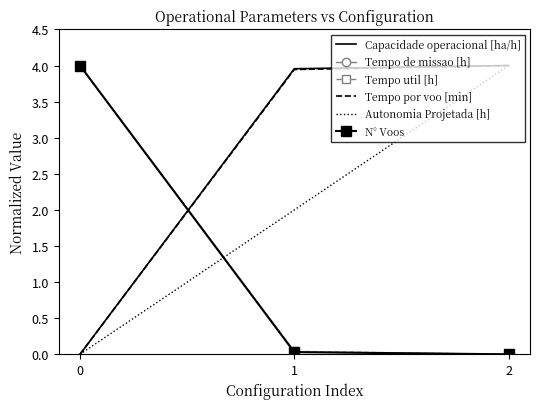

At which label is Autonomia Projetada [h] closest to 2?

1